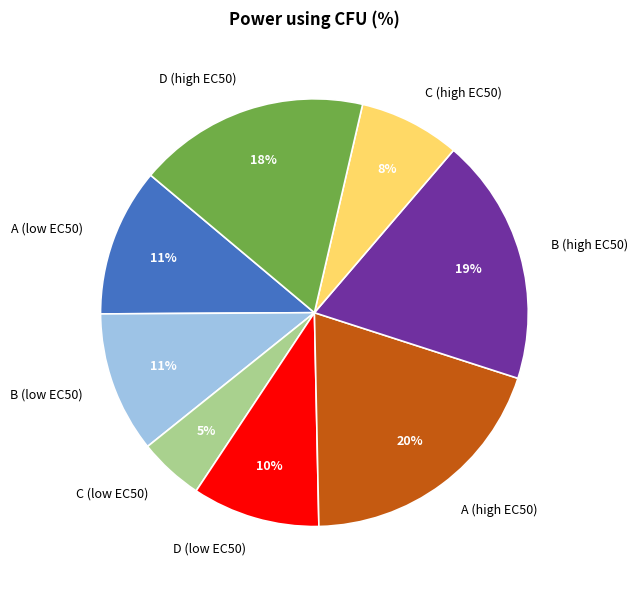

Which has a higher value, C (high EC50) or C (low EC50)?

C (high EC50)